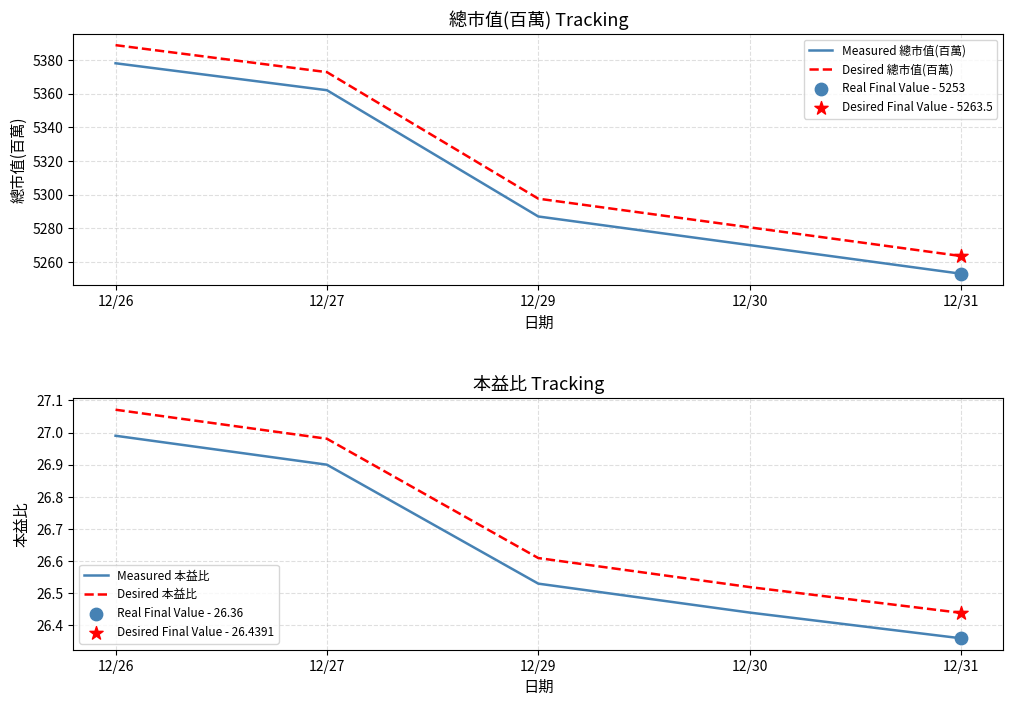

Which series reaches the maximum Y coordinate?

Desired 總市值(百萬)